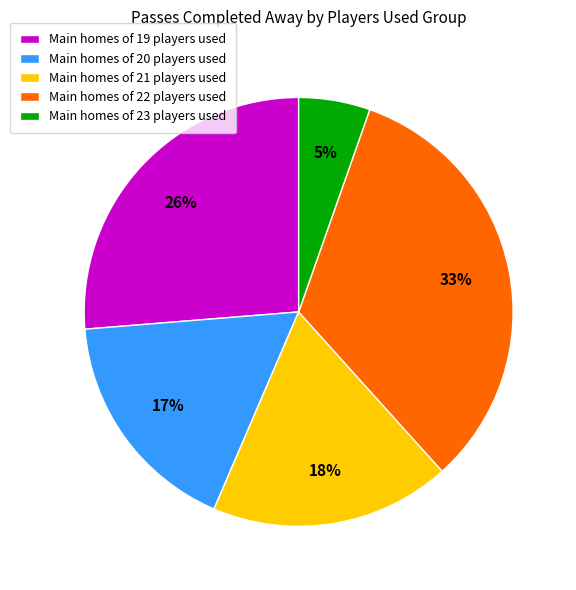

Is there any slice that represents more than half of the pie?

No